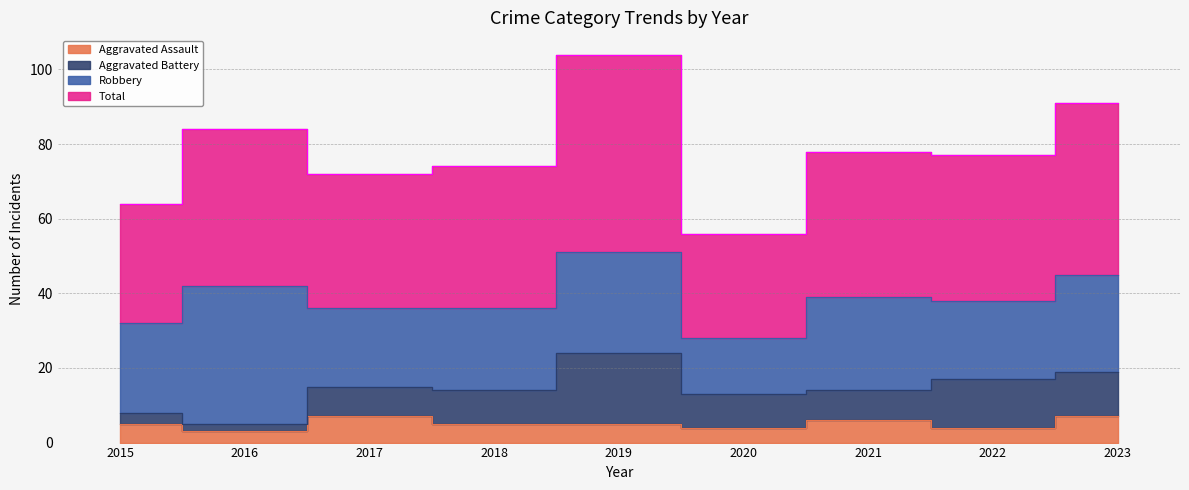

True or false: Aggravated Assault and Total cross at least once.

False